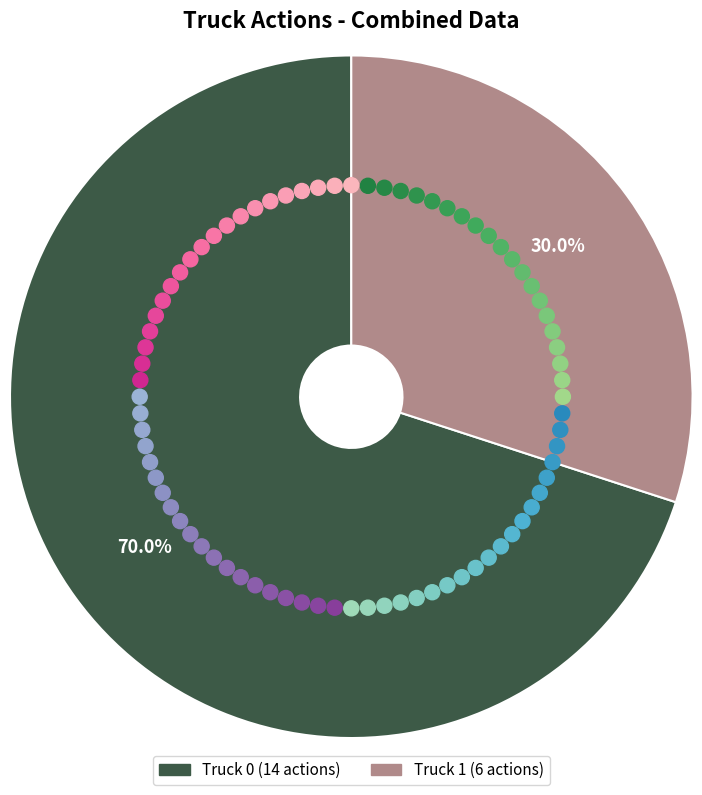

What percentage is NOT represented by Truck 1?

70.0%